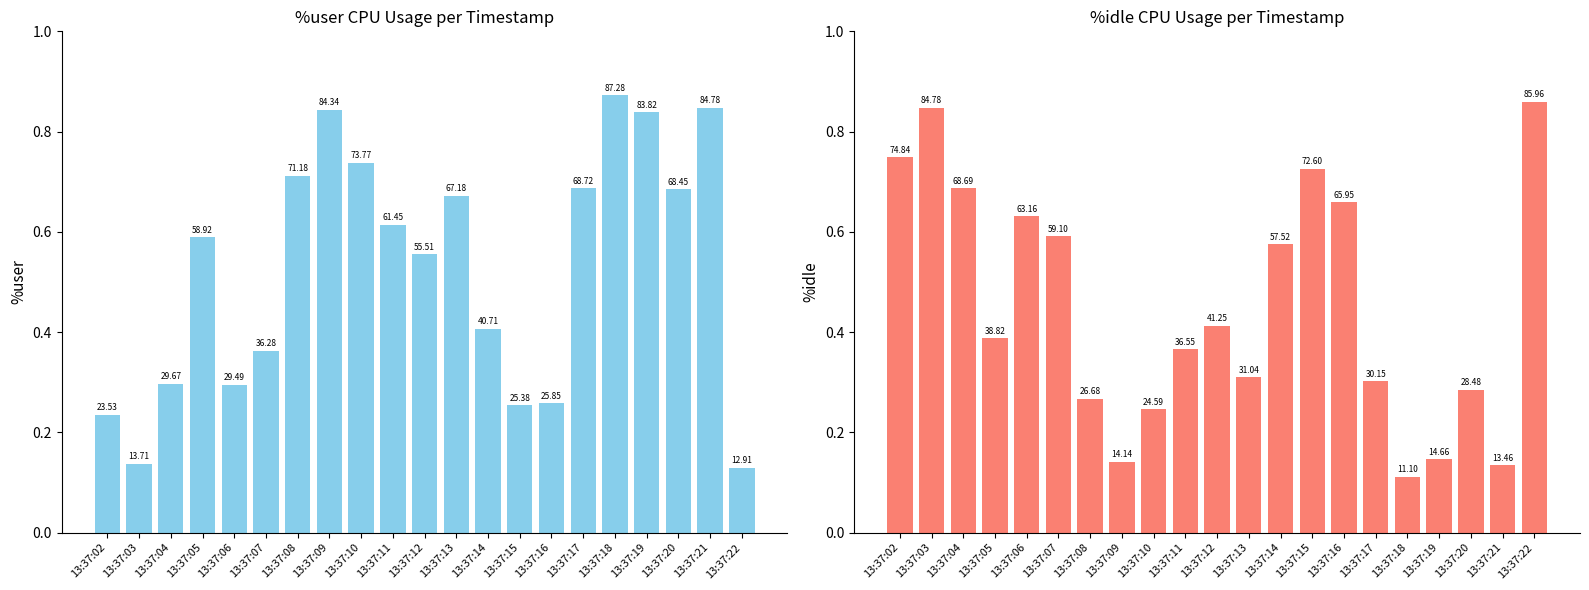

How many categories are shown in the chart?

21